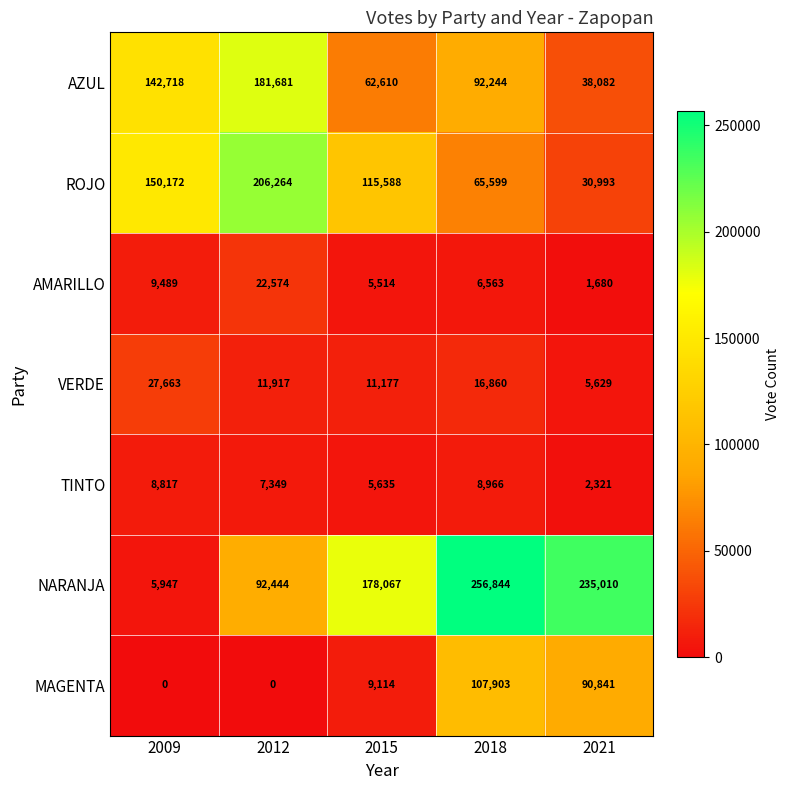

Which series has the largest range (max minus min)?

NARANJA